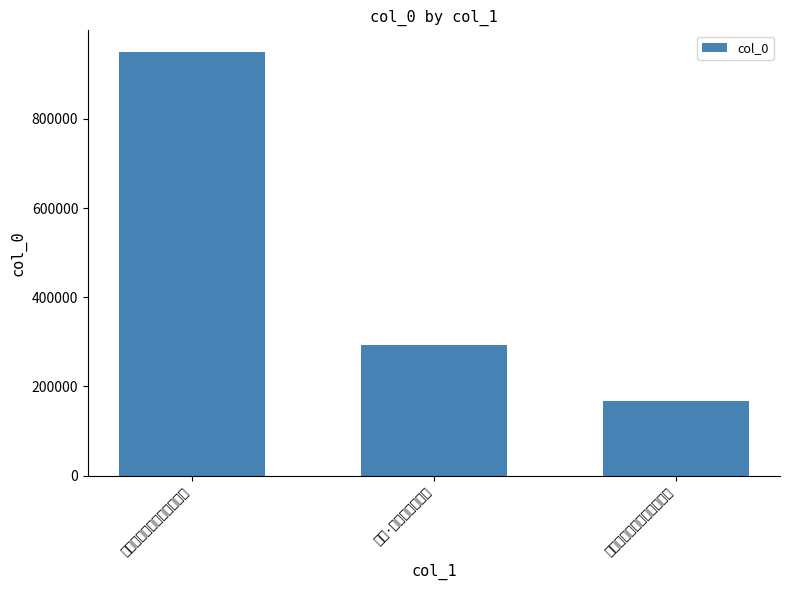

True or false: the data shows 293696 at 西湖·莼菜香柔鱼子肥.

True